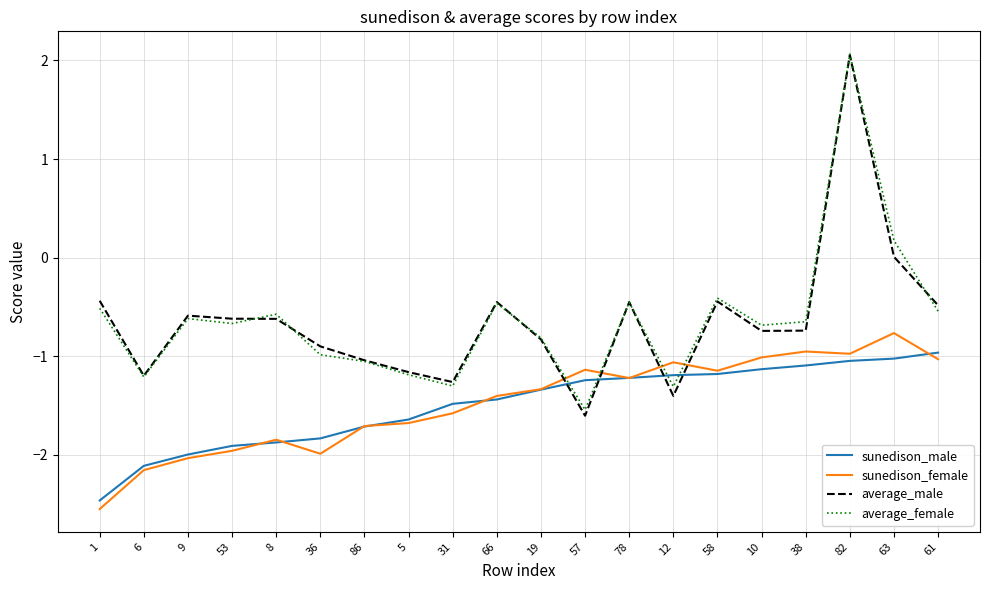

Is it true that average_female equals -0.8 at 19?

True